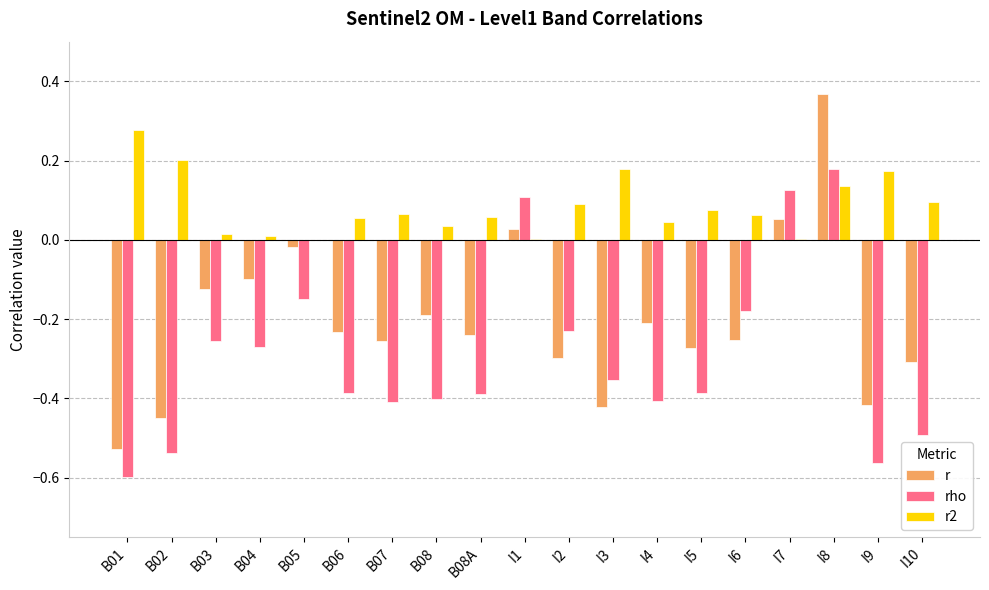

At which category is the sum across all series the highest?

I8